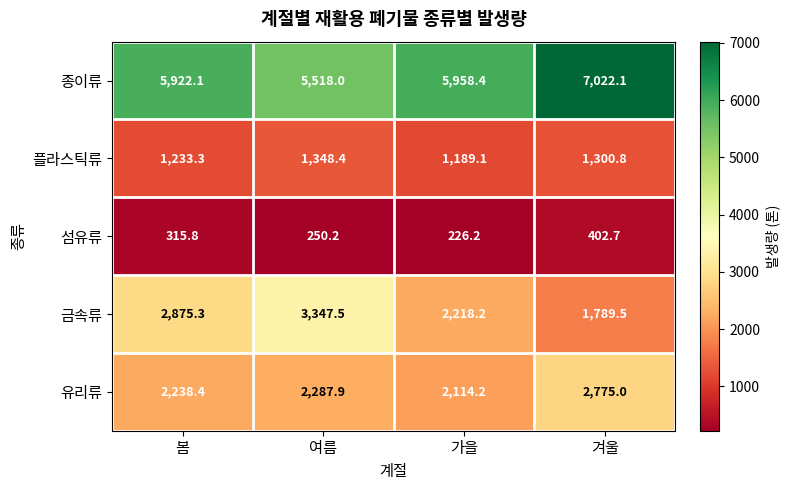

Where is 섬유류 nearest to the value 314?

봄